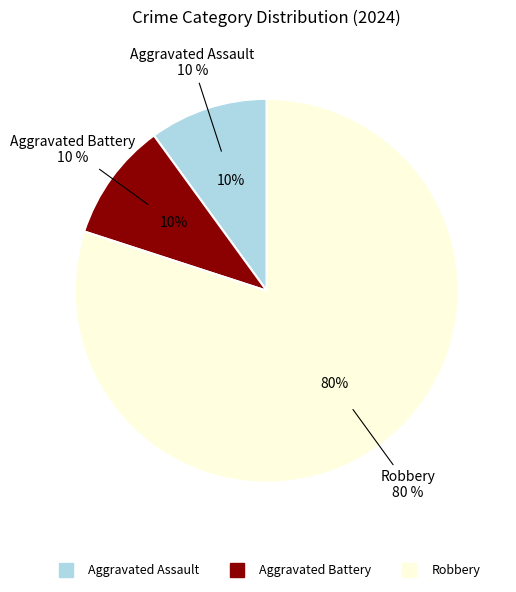

What is the smallest slice in the pie chart?

Aggravated Assault